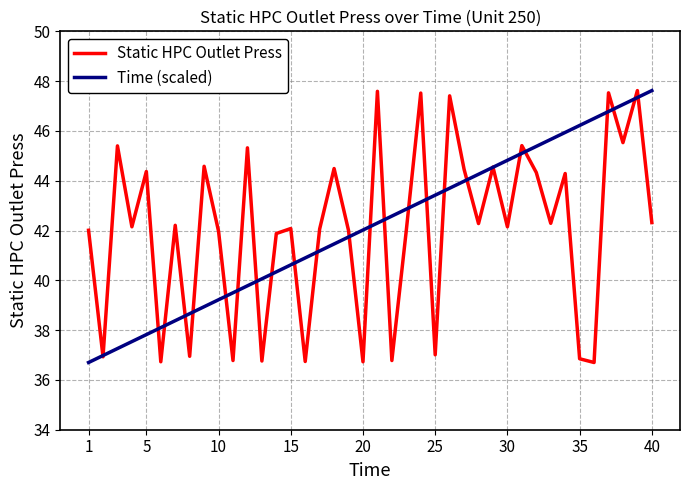

What is the smallest value displayed?

36.7